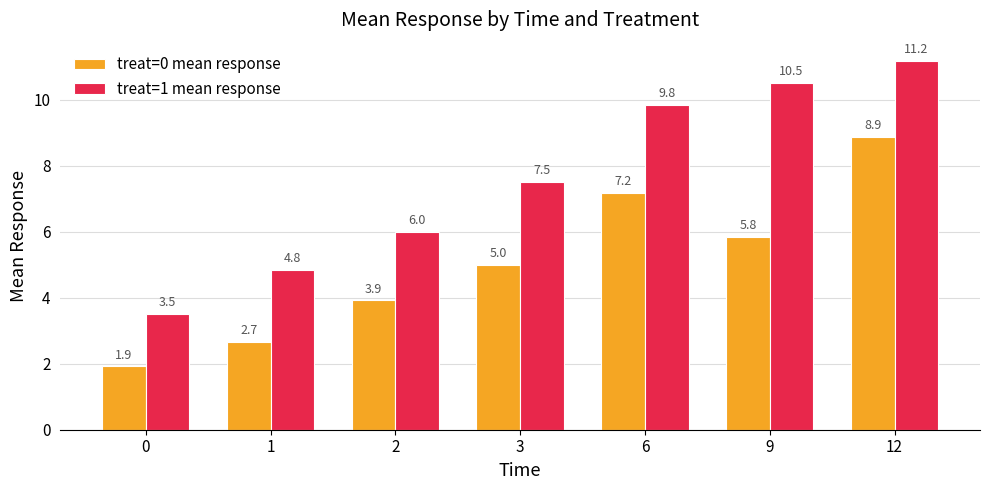

Which series has the largest total across all categories?

treat=1 mean response